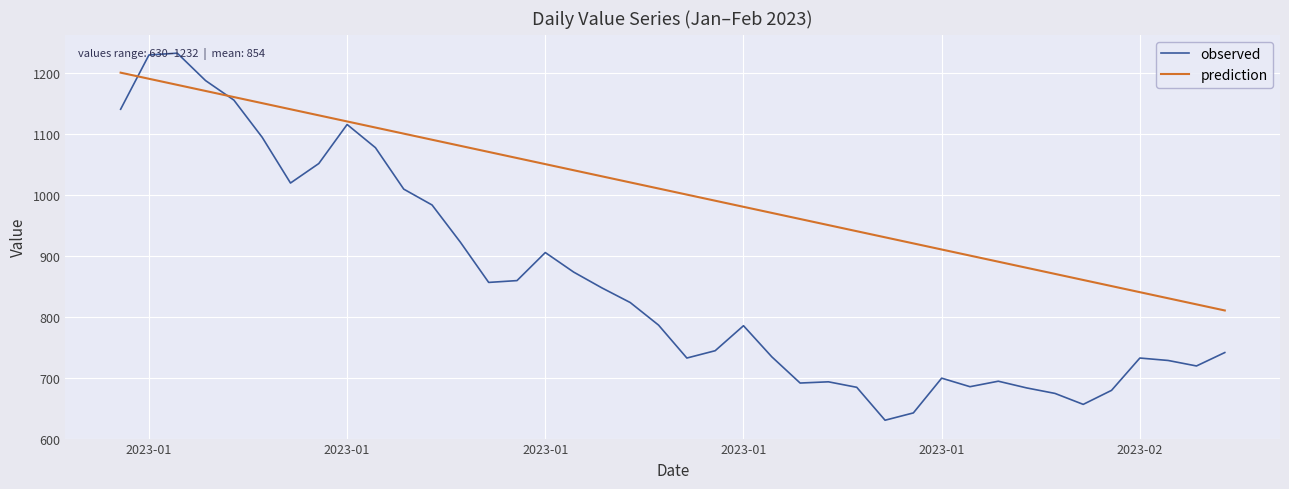

Which series has the largest total across all categories?

prediction